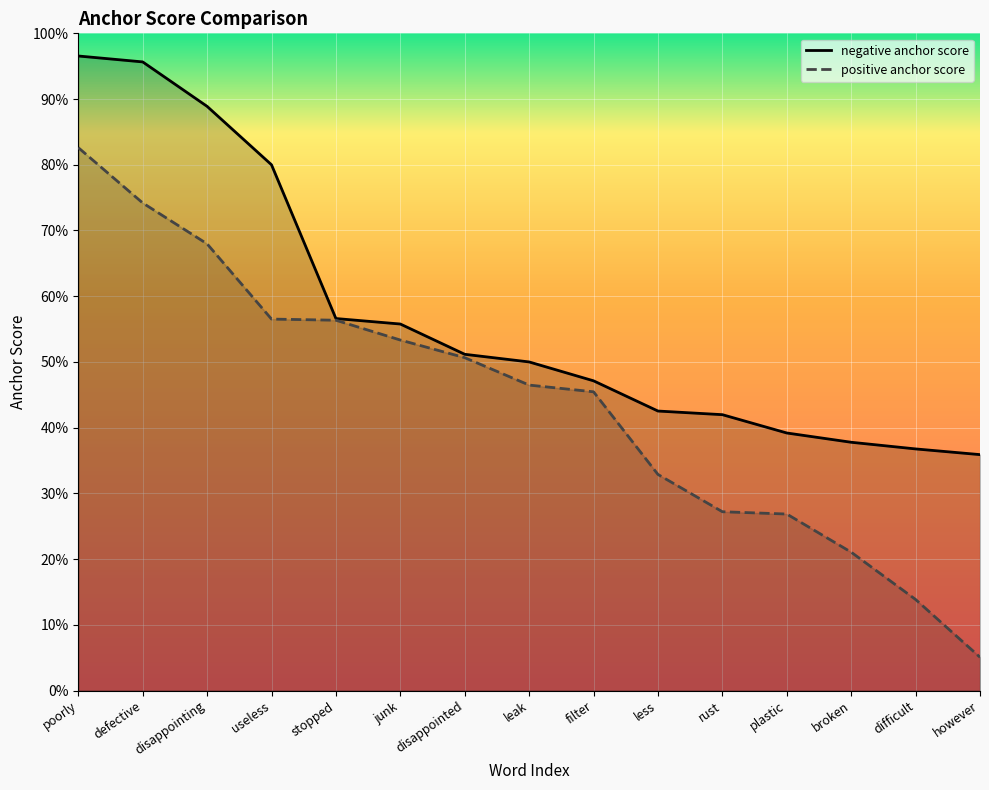

True or false: negative anchor score has a value of 1.6 at defective.

False